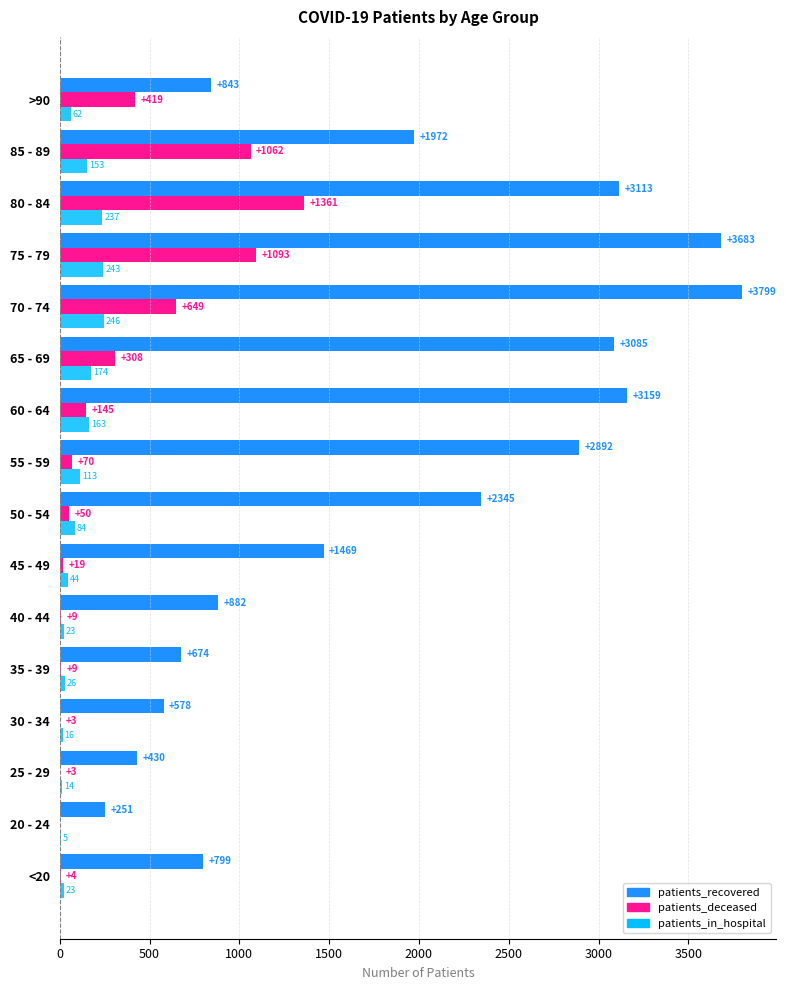

Which category has the highest value across all series?

70 - 74